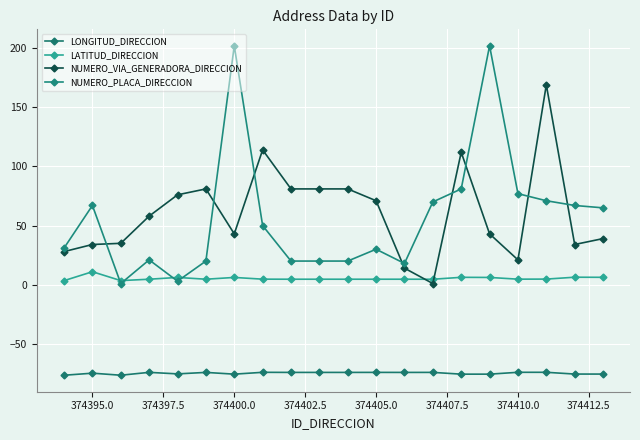

Where is the first local maximum for NUMERO_PLACA_DIRECCION?

374395.0